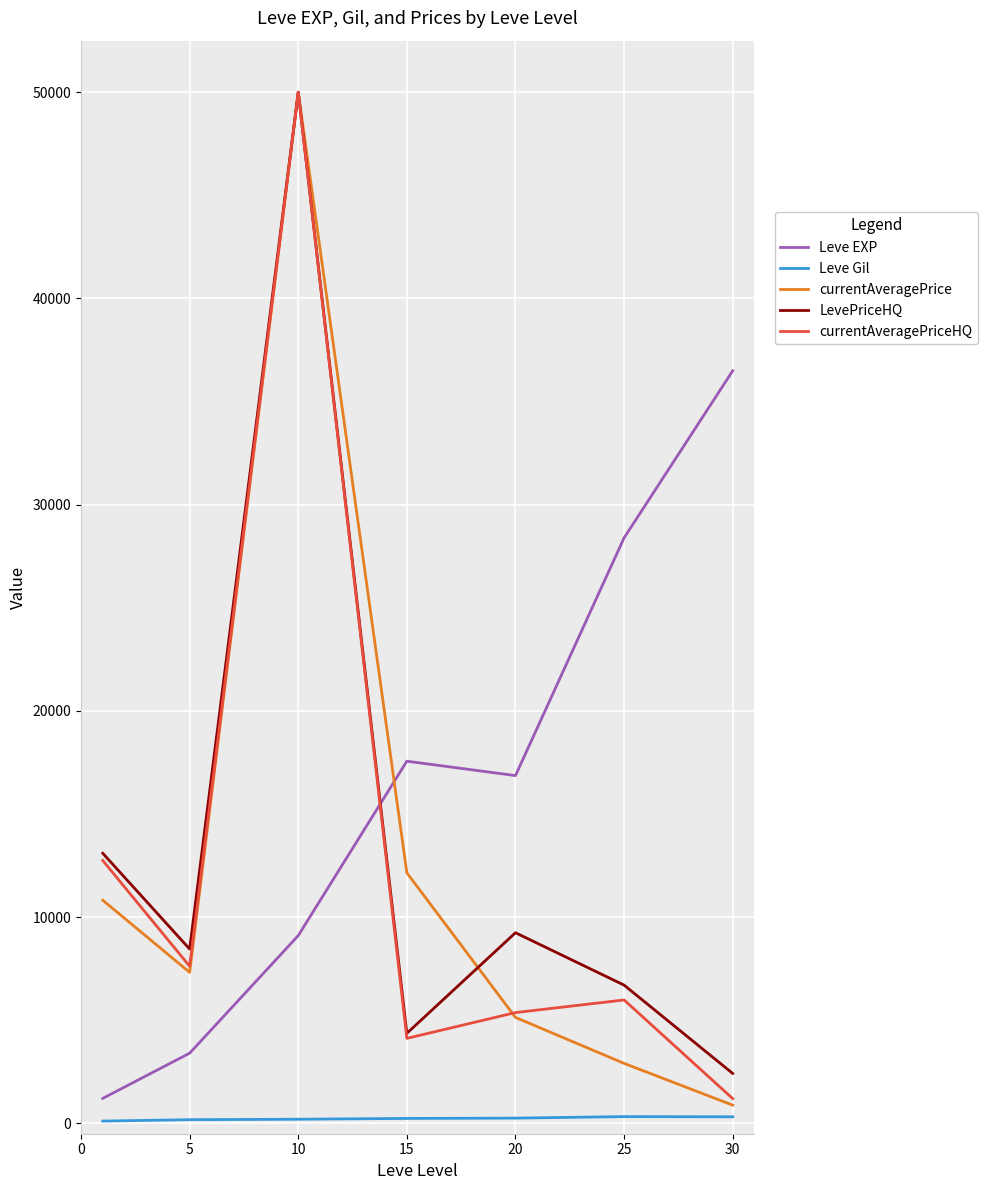

True or false: LevePriceHQ and Leve EXP intersect in this chart.

True